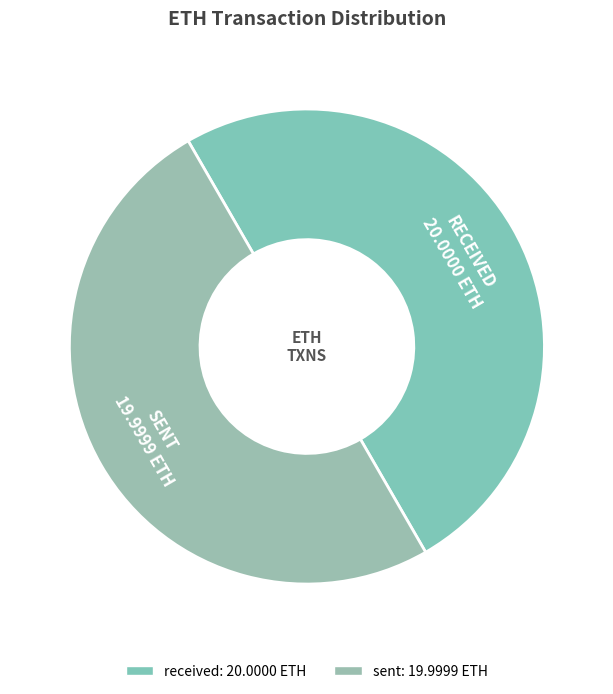

How many slices are in this pie chart?

2